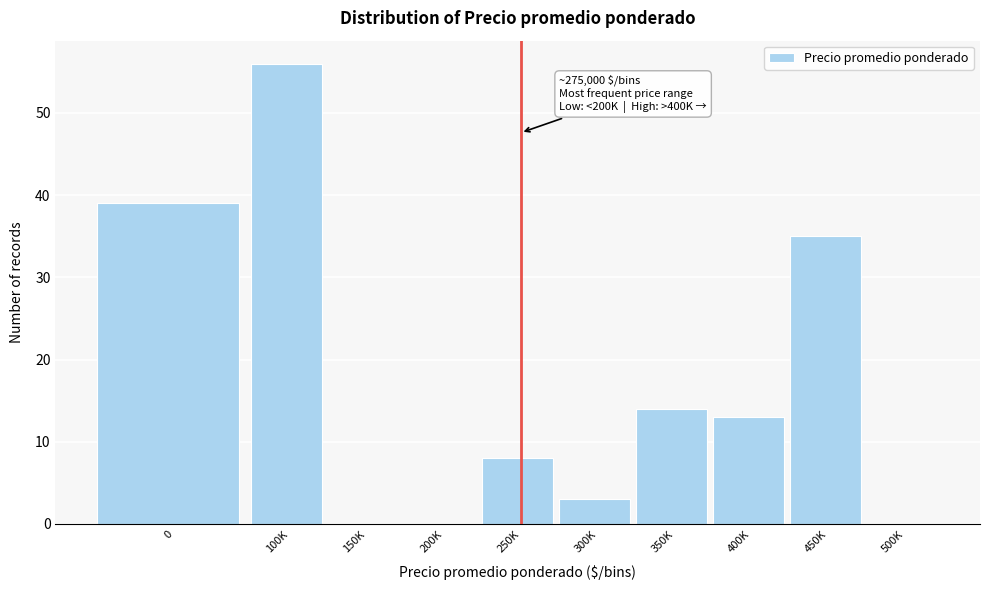

Reading left to right, transcribe all the data shown in this chart.

0=39	100K=56	150K=0	200K=0	250K=8	300K=3	350K=14	400K=13	450K=35	500K=0